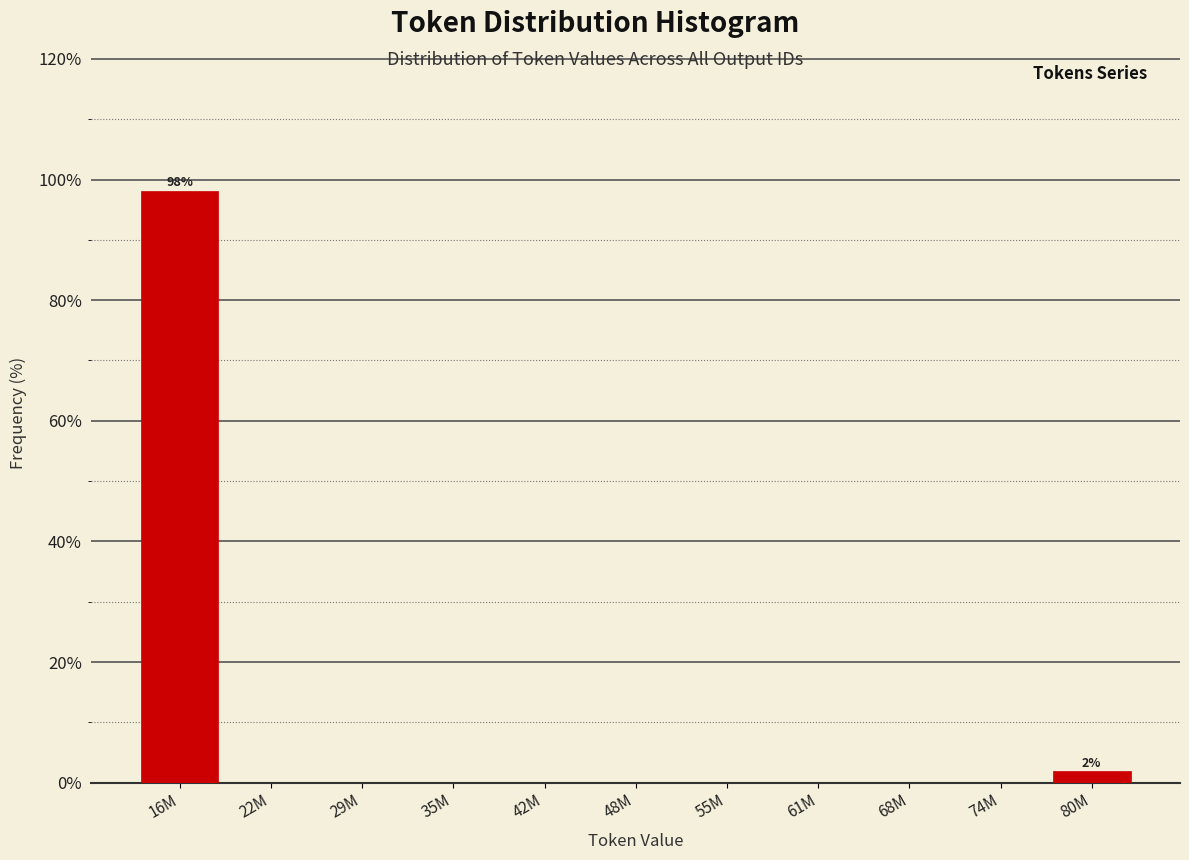

Reading left to right, list all the values displayed in this chart.

16M=98.1	22M=0.0	29M=0.0	35M=0.0	42M=0.0	48M=0.0	55M=0.0	61M=0.0	68M=0.0	74M=0.0	80M=1.9